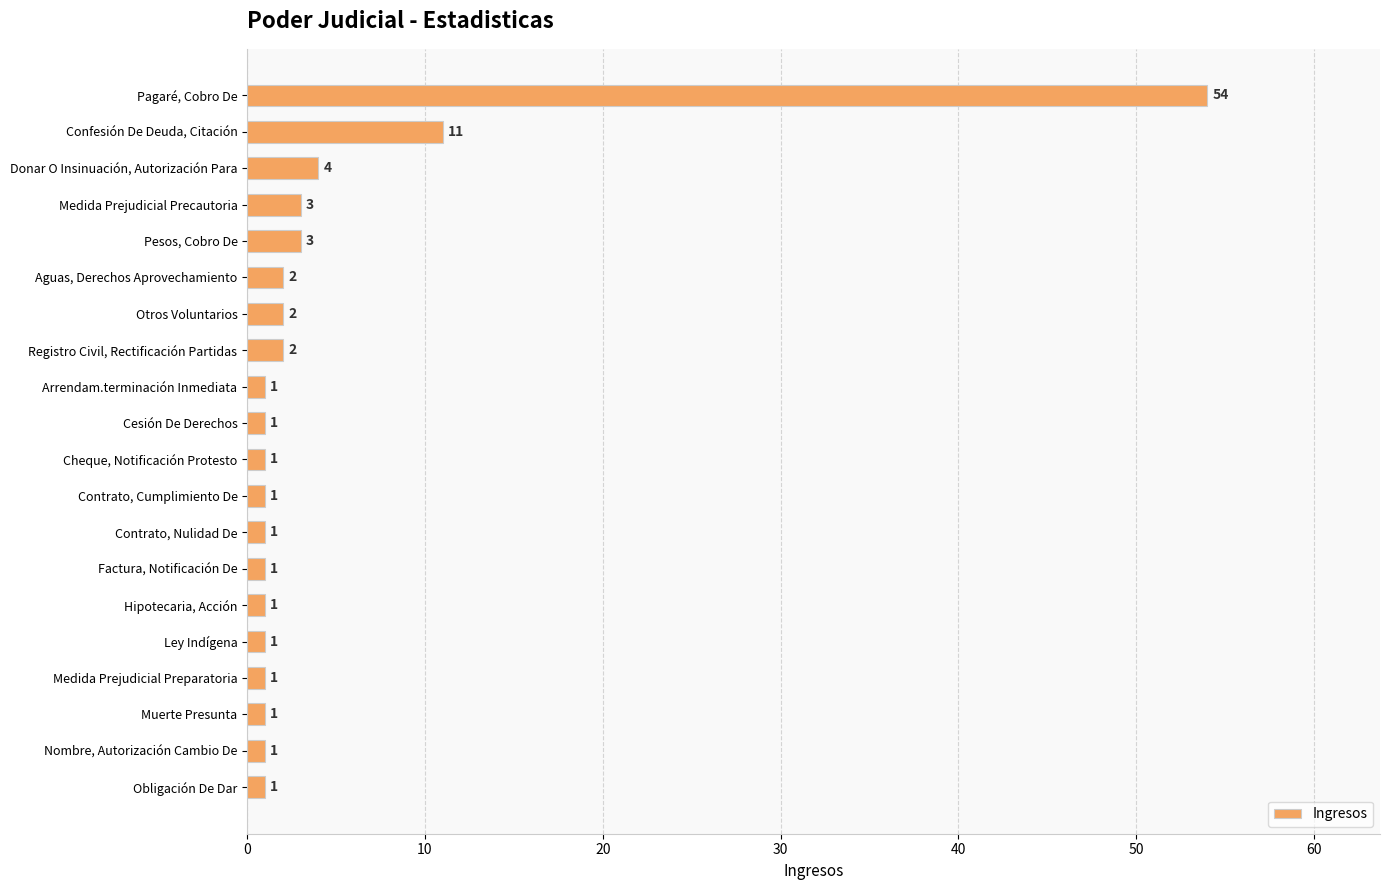

The chart shows a value of 11 at Confesión De Deuda, Citación. True or false?

True